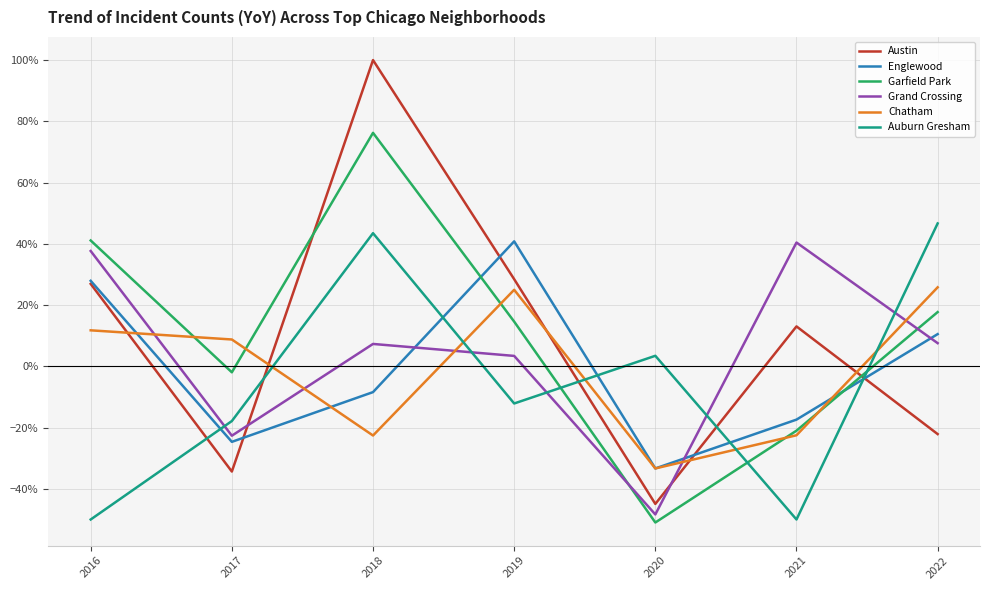

Which series ends up on top after the final intersection of Englewood and Austin?

Englewood